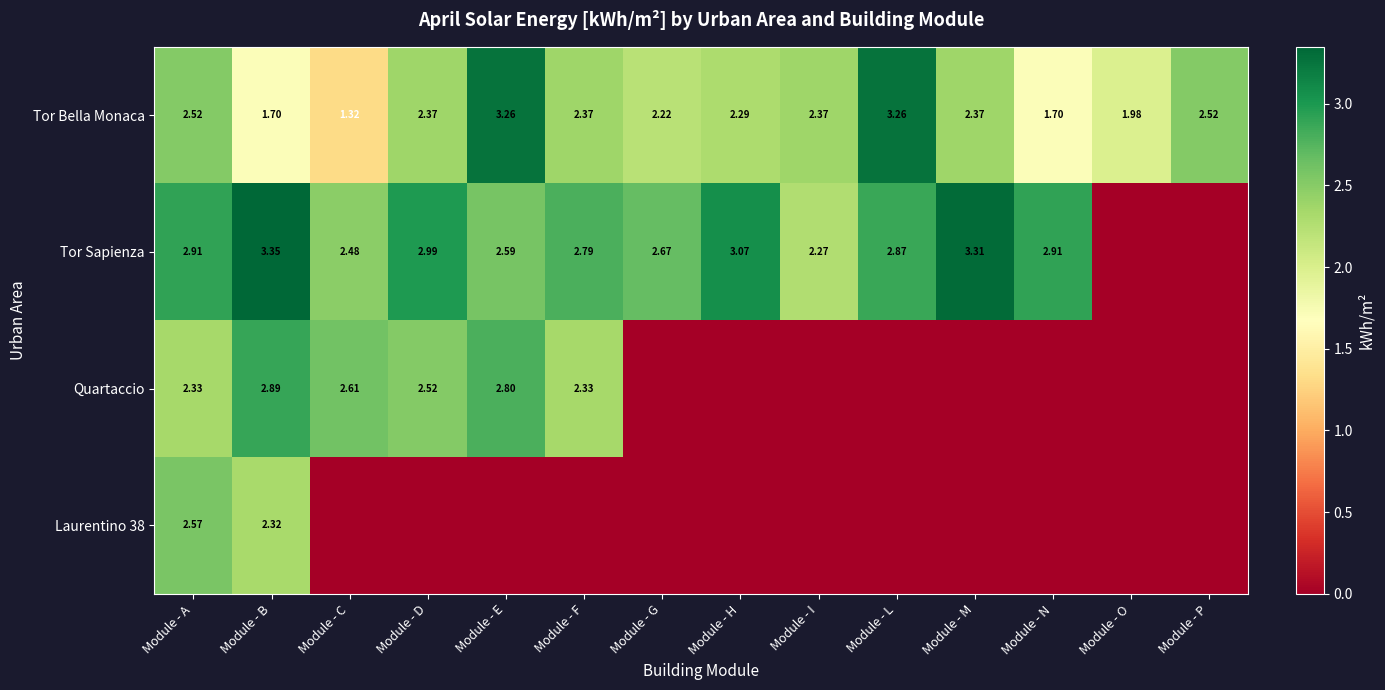

Which has a higher value, Module - L or Module - G?

Module - L